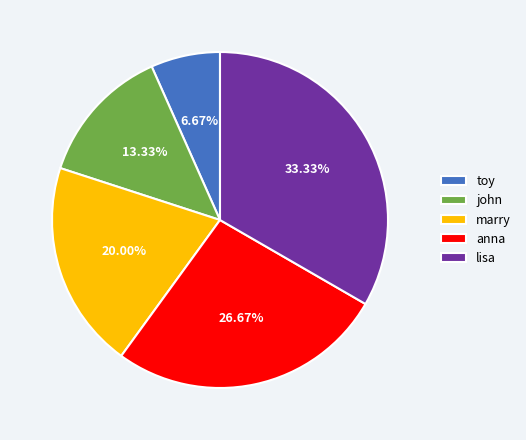

Rank the categories by value from highest to lowest.

lisa, anna, marry, john, toy